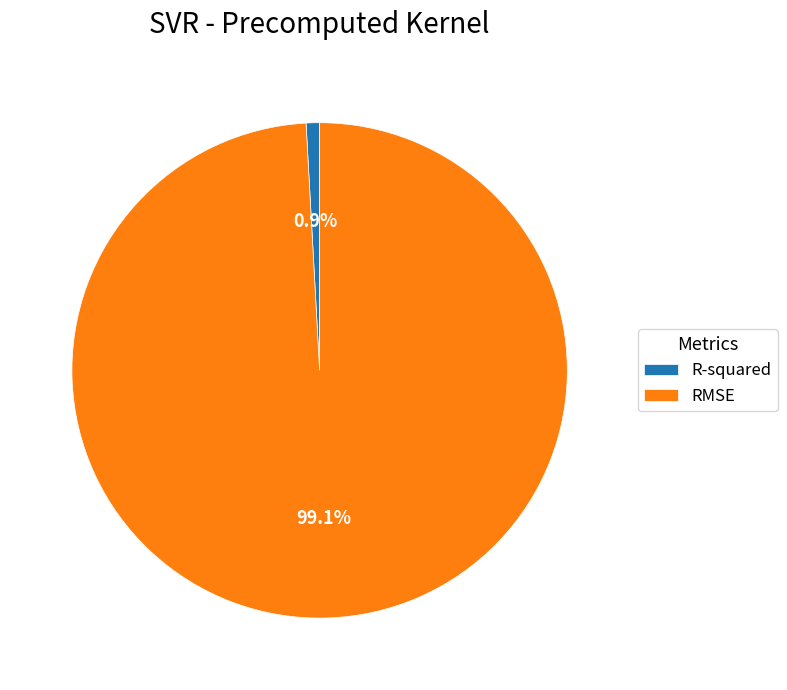

What percentage is the RMSE slice, to the nearest percent?

99%